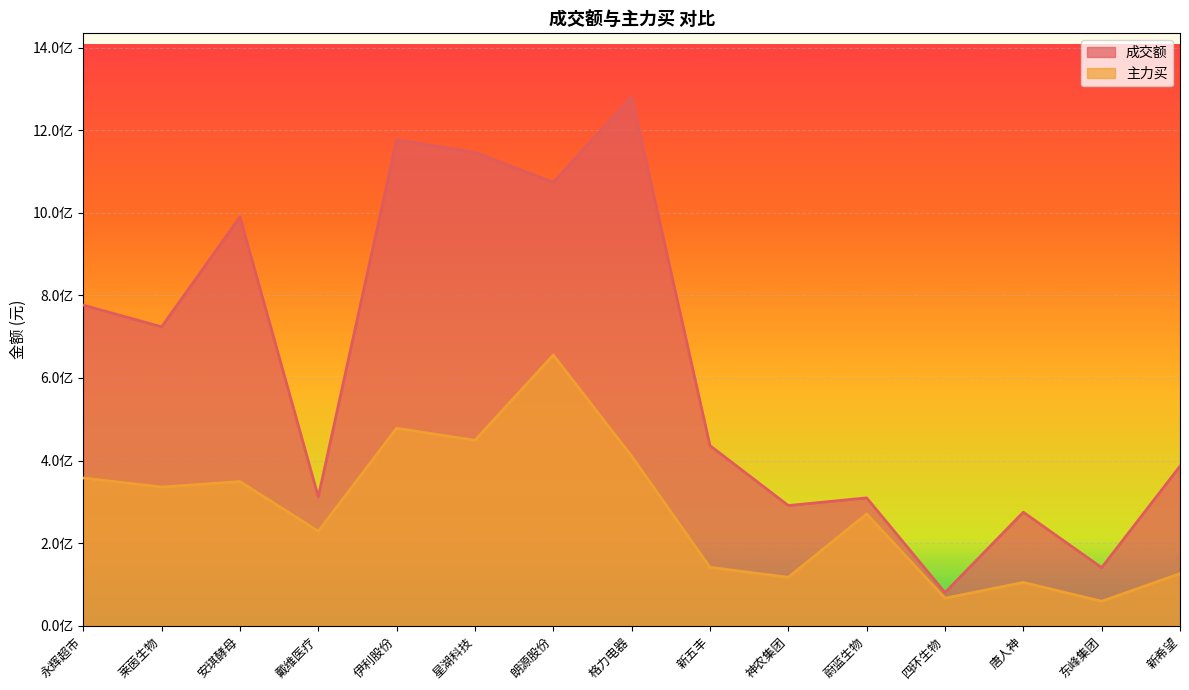

At which category does 主力买 reach its first local valley?

莱茵生物